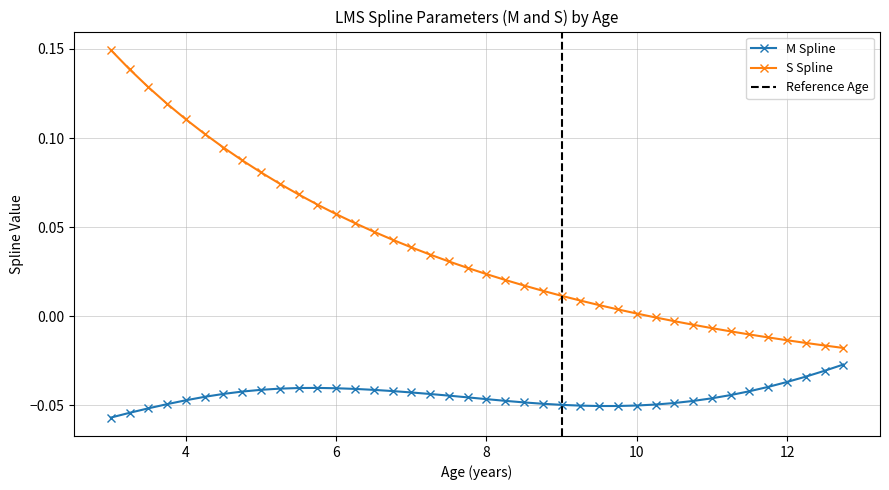

True or false: S Spline and M Spline cross at least once.

False